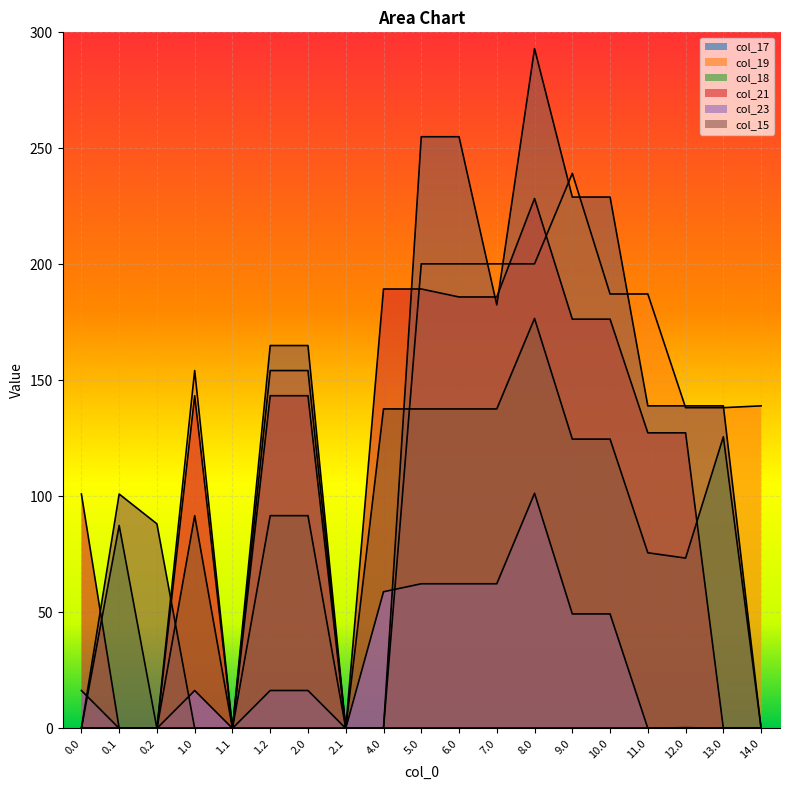

The col_23 series shows 22.7 at 0.0. True or false?

False